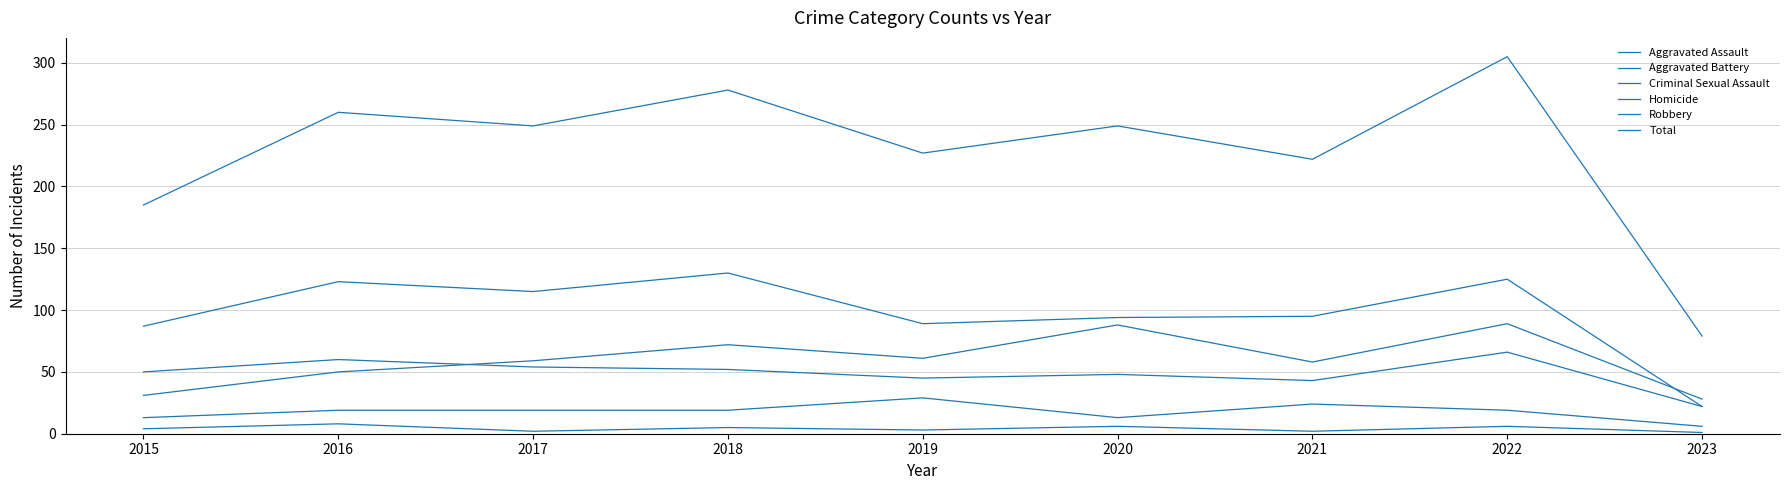

What is the value of the Aggravated Battery point at the 7th from the left?

43